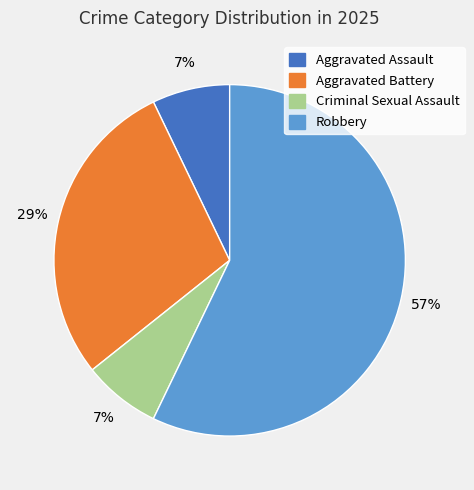

What is the ratio of the value at Aggravated Assault to the value at Criminal Sexual Assault?

1.0